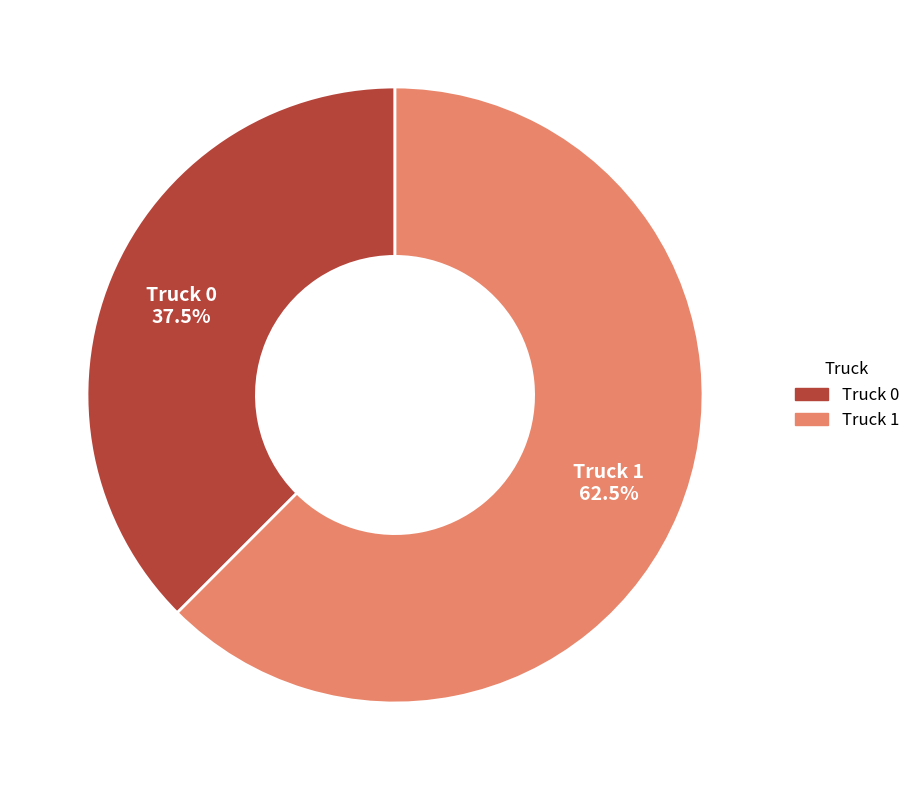

What is the smallest slice in the pie chart?

Truck 0